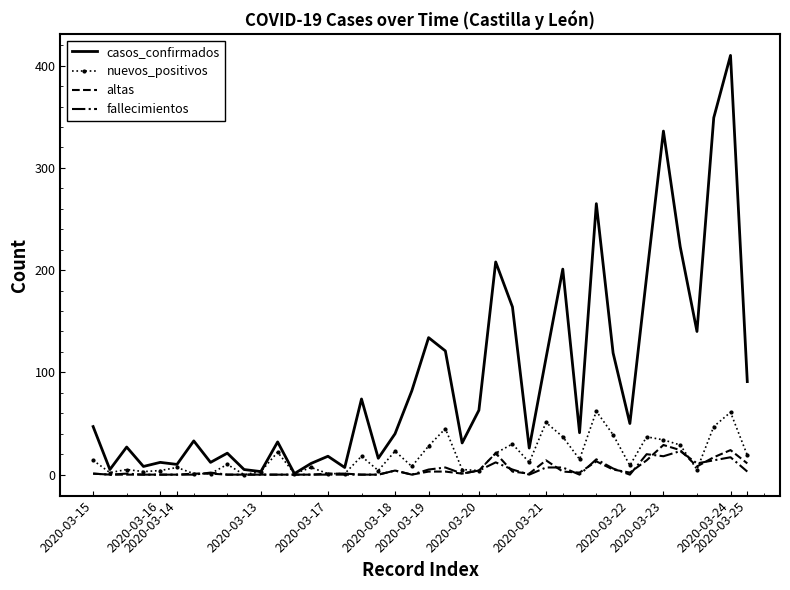

What is the difference between the maximum and minimum values in the fallecimientos series?

23